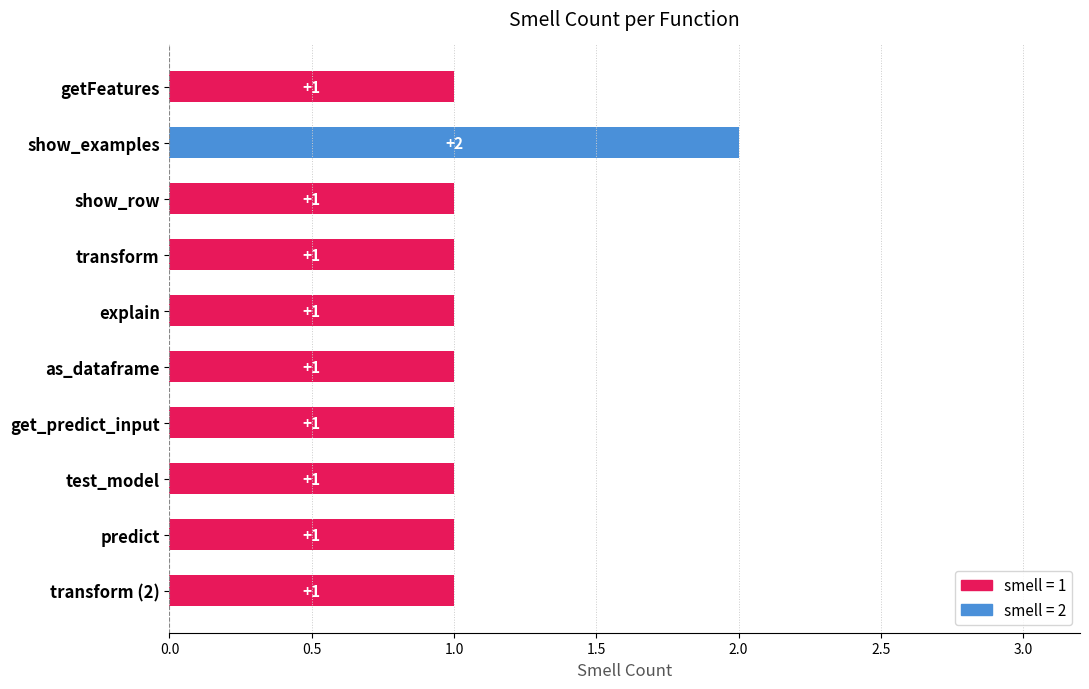

What is the maximum value shown in the chart?

2